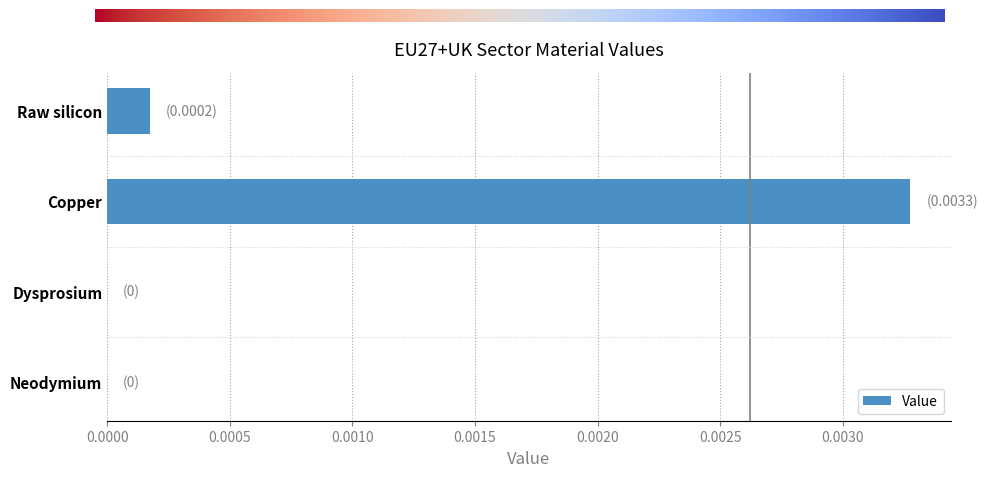

Are the bars horizontal?

Yes